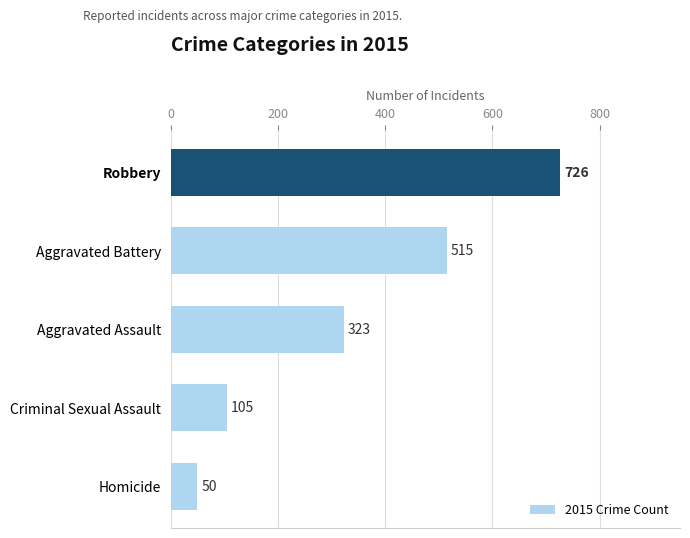

True or false: the data shows 27 at Criminal Sexual Assault.

False